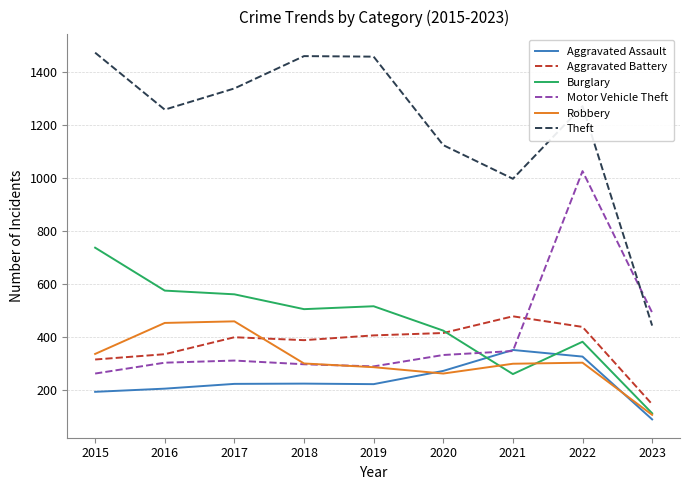

At 2016, list the series in order from largest to smallest.

Theft, Burglary, Robbery, Aggravated Battery, Motor Vehicle Theft, Aggravated Assault